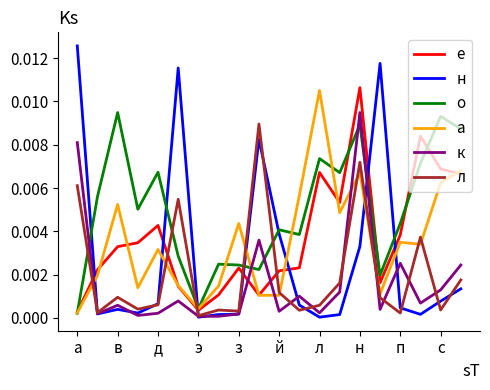

How many intersections are there between л and о?

5